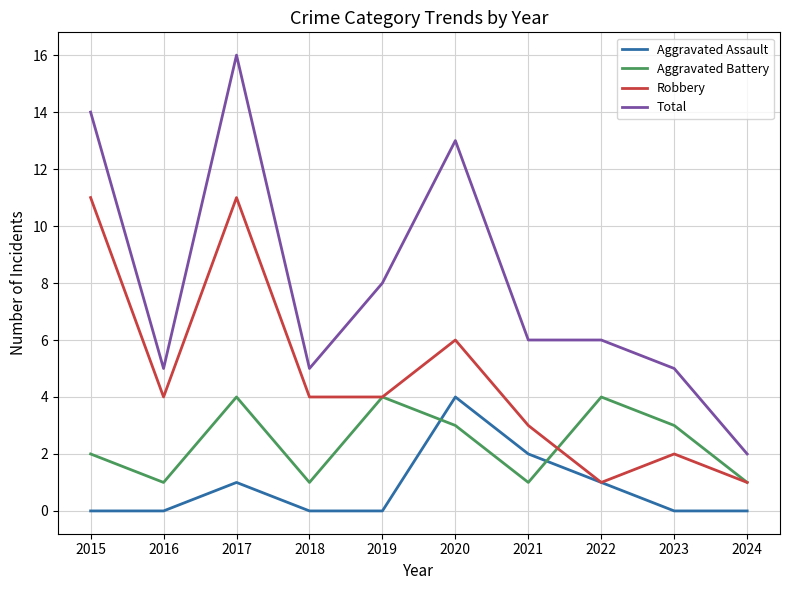

Reading left to right, extract all data points from this chart.

Aggravated Assault: 0	0	1	0	0	4	2	1	0	0
Aggravated Battery: 2	1	4	1	4	3	1	4	3	1
Robbery: 11	4	11	4	4	6	3	1	2	1
Total: 14	5	16	5	8	13	6	6	5	2